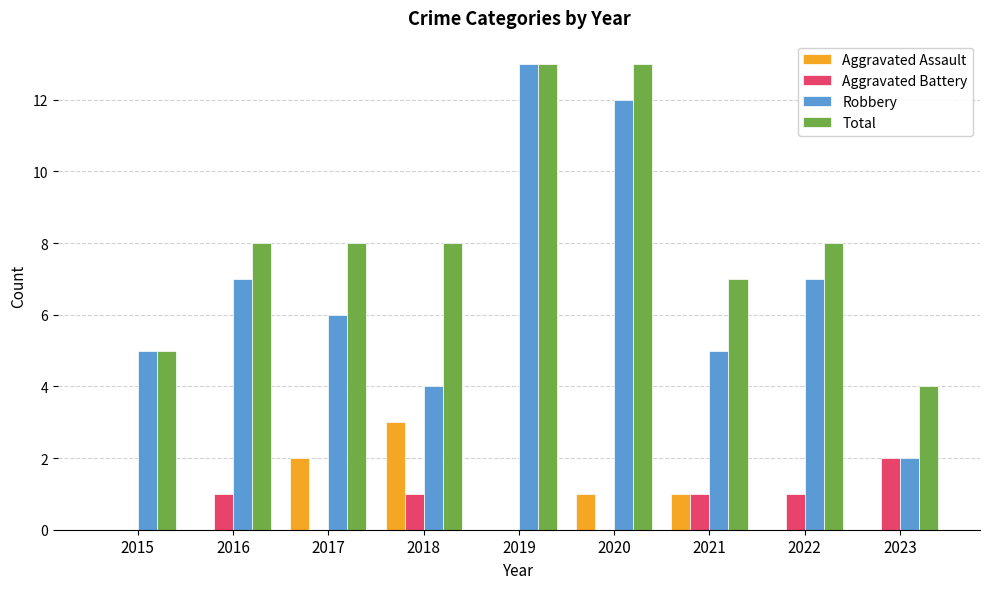

What is the greatest value displayed?

13